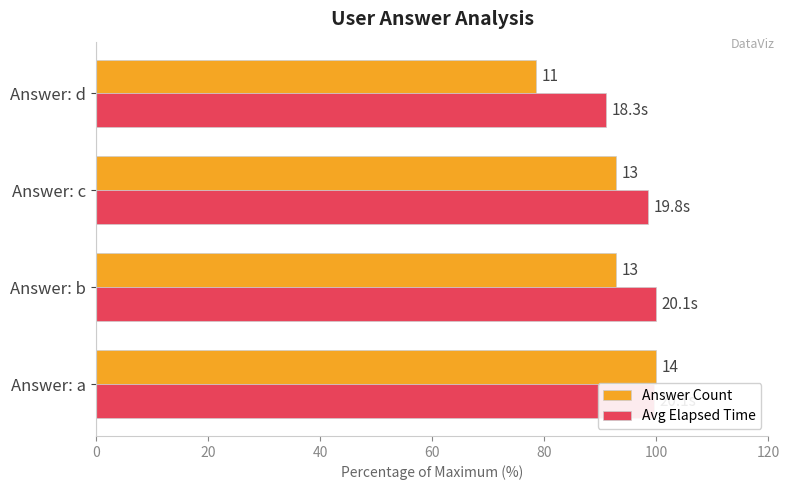

What are all the series names shown in the legend?

Answer Count, Avg Elapsed Time